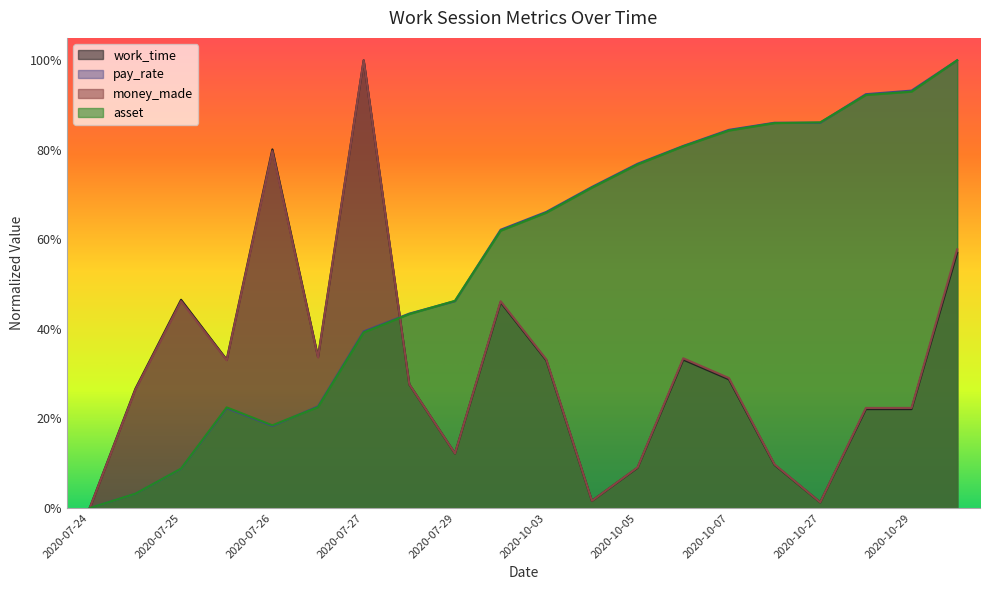

True or false: money_made has more than 0 points higher than both neighbors.

True